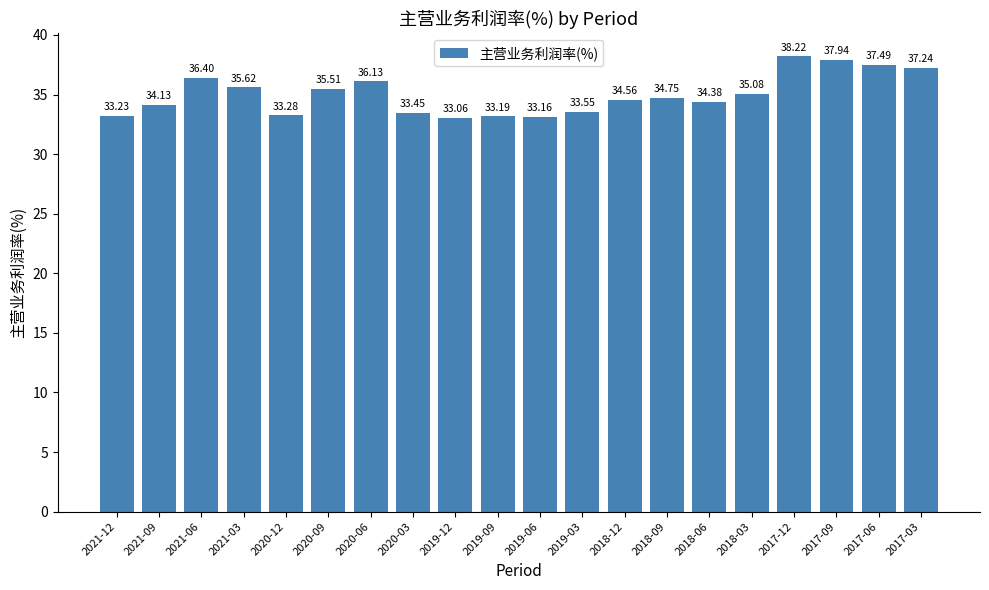

What is the minimum value shown in the chart?

33.1